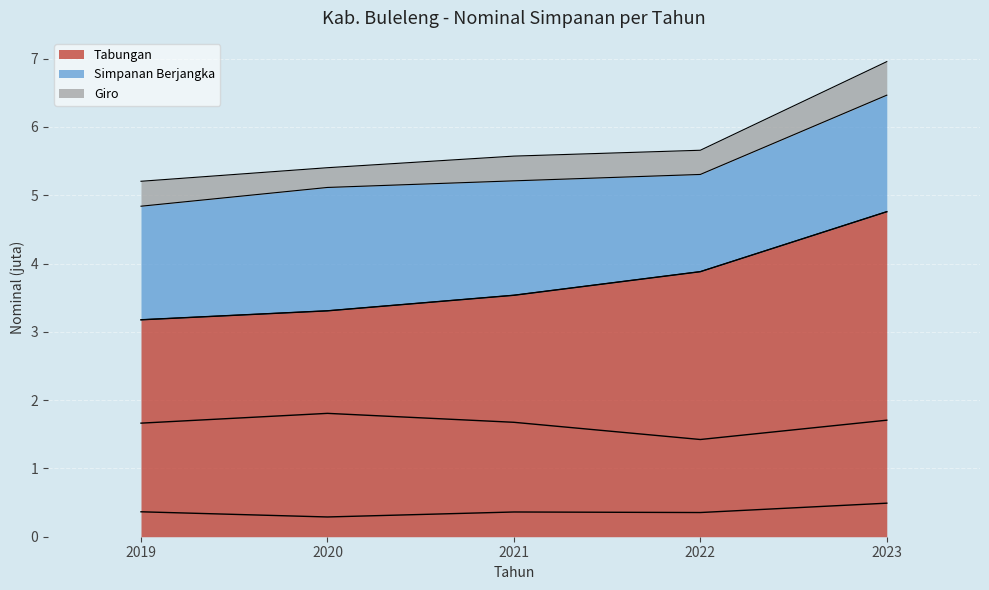

The value of Tabungan at 2021 is 6.0. True or false?

False